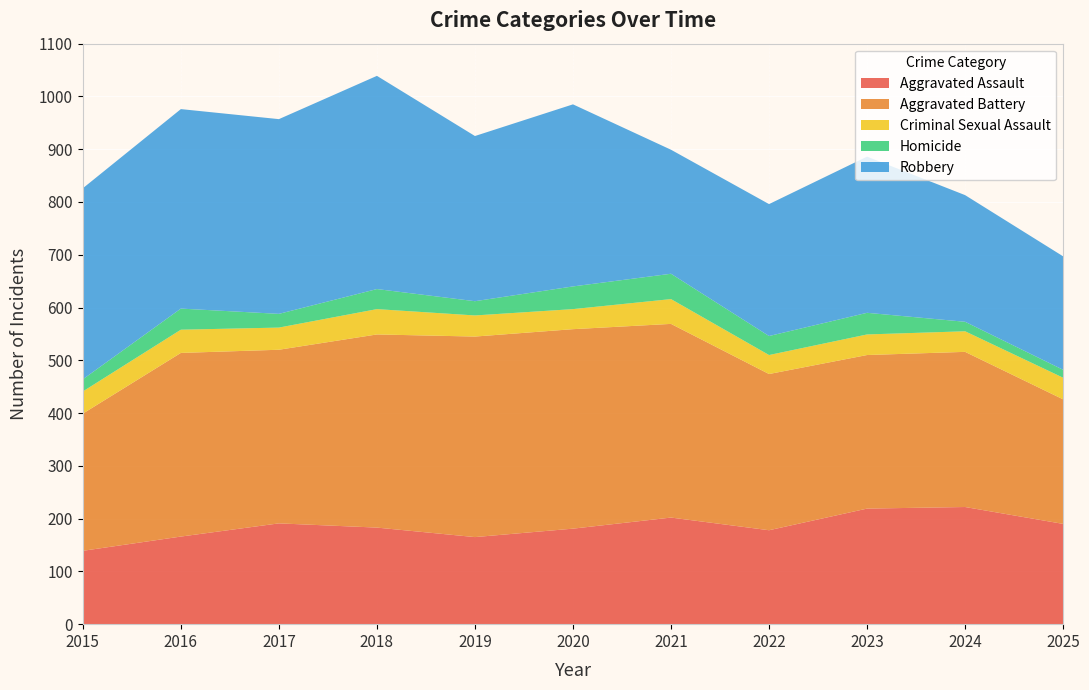

Reading left to right, what are all the values shown in this chart?

Aggravated Assault: 2015=139	2016=166	2017=191	2018=183	2019=165	2020=181	2021=202	2022=178	2023=219	2024=222	2025=190
Aggravated Battery: 2015=260	2016=348	2017=329	2018=366	2019=380	2020=378	2021=367	2022=296	2023=291	2024=294	2025=236
Criminal Sexual Assault: 2015=42	2016=44	2017=42	2018=48	2019=40	2020=38	2021=47	2022=36	2023=39	2024=39	2025=41
Homicide: 2015=23	2016=40	2017=26	2018=38	2019=27	2020=43	2021=48	2022=36	2023=41	2024=18	2025=15
Robbery: 2015=362	2016=378	2017=369	2018=404	2019=313	2020=345	2021=235	2022=250	2023=296	2024=240	2025=215